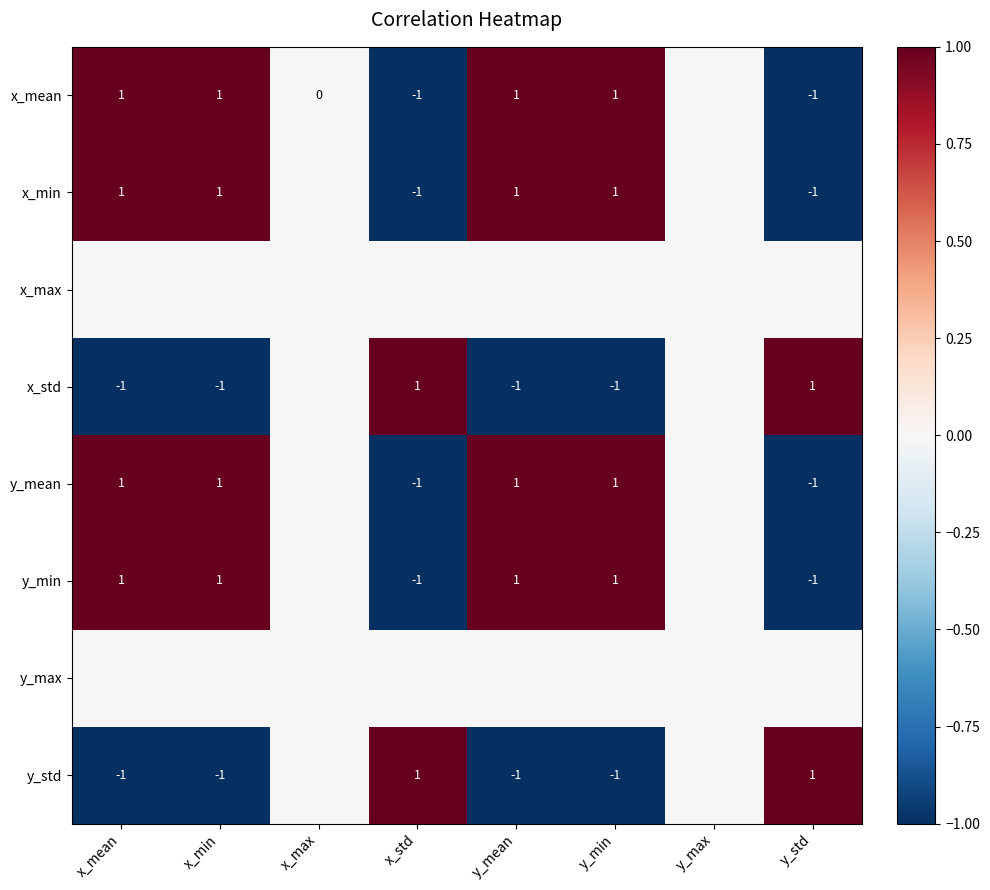

How many data points does each series have?

8